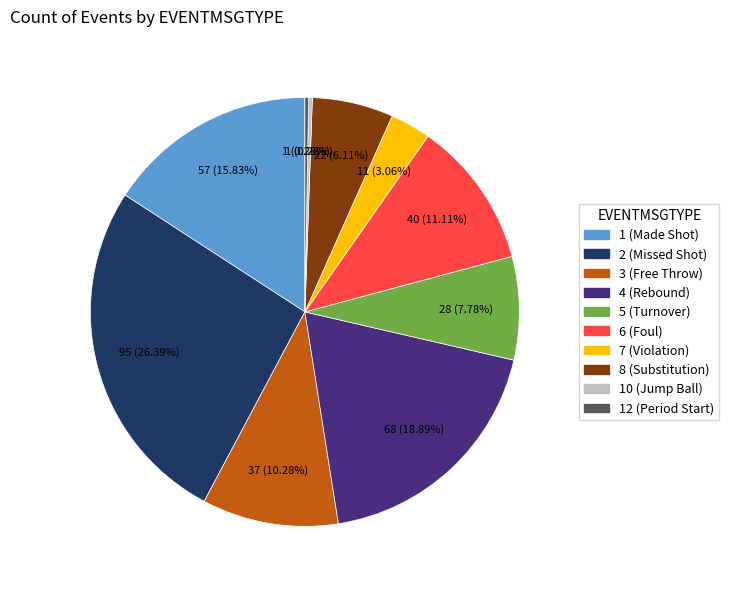

Is there a majority slice in this chart?

No